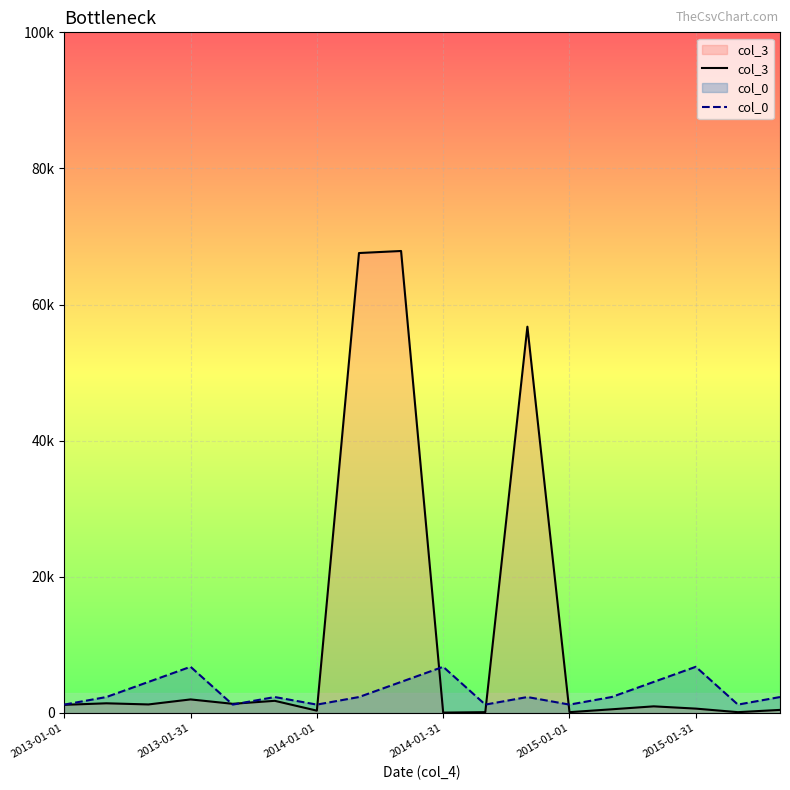

What position from the left is 14?

15